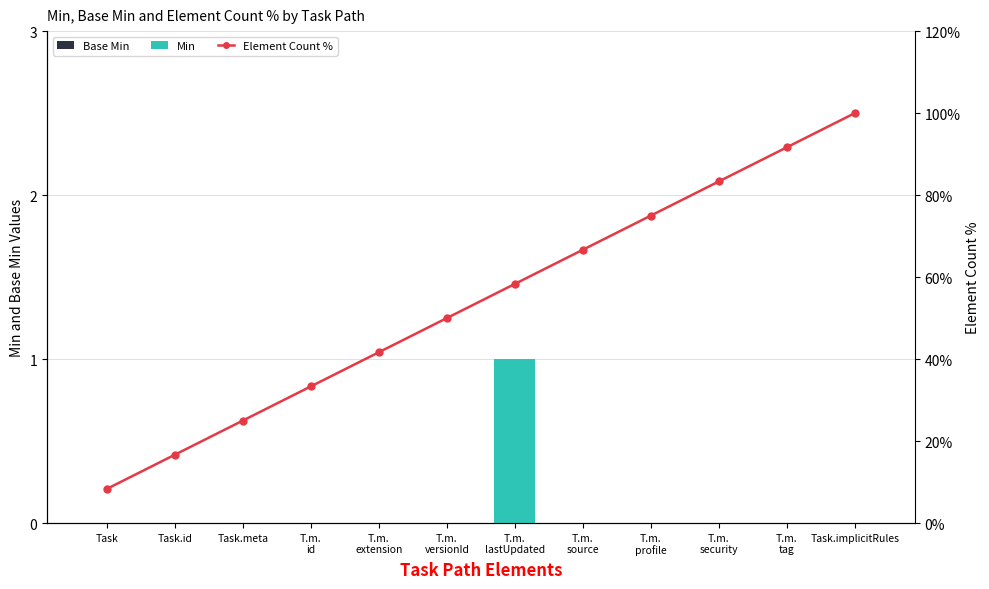

Rank the series at T.m.
source from lowest to highest value.

Base Min, Min, Element Count %